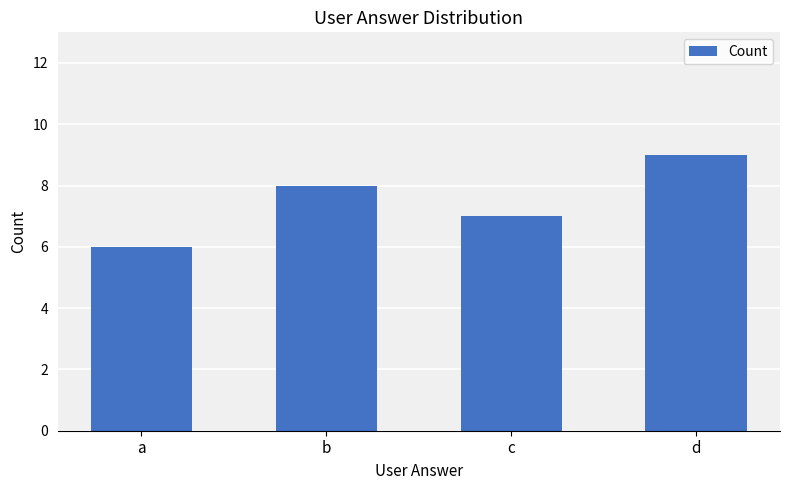

How many data points are less than 8?

2